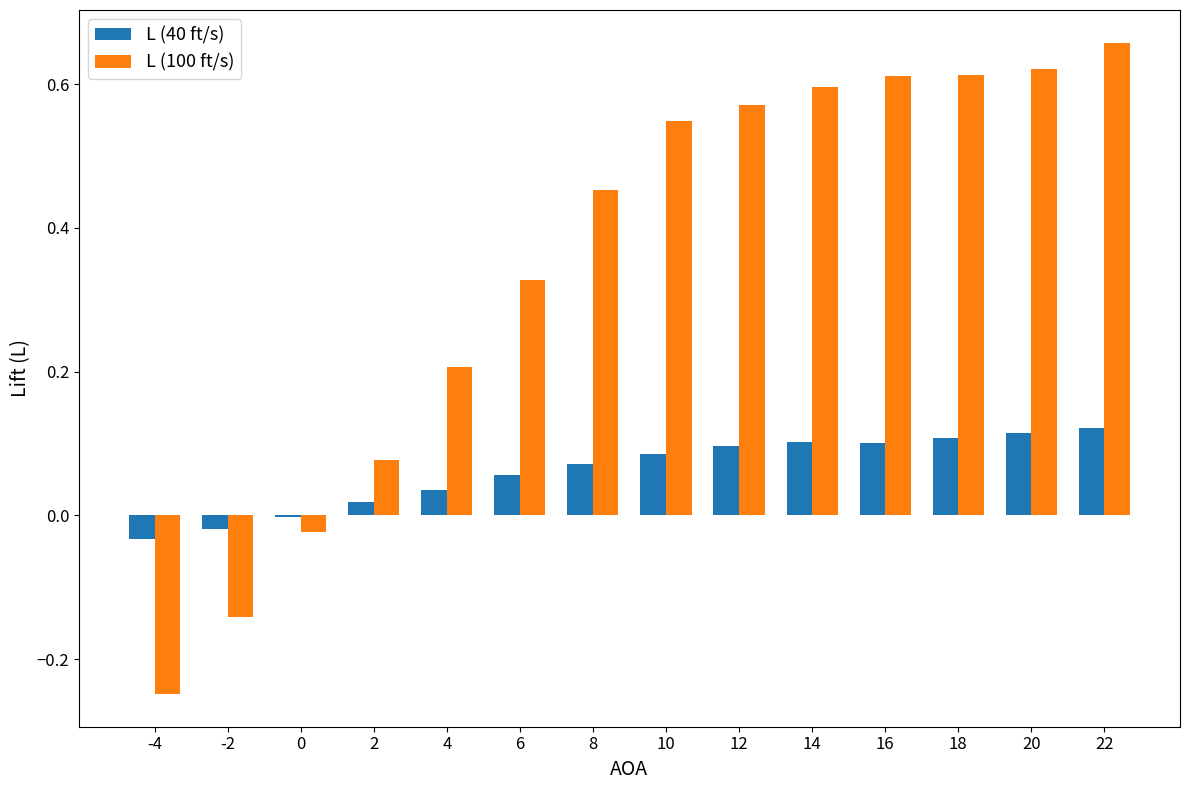

Which series has the largest total across all categories?

L (100 ft/s)